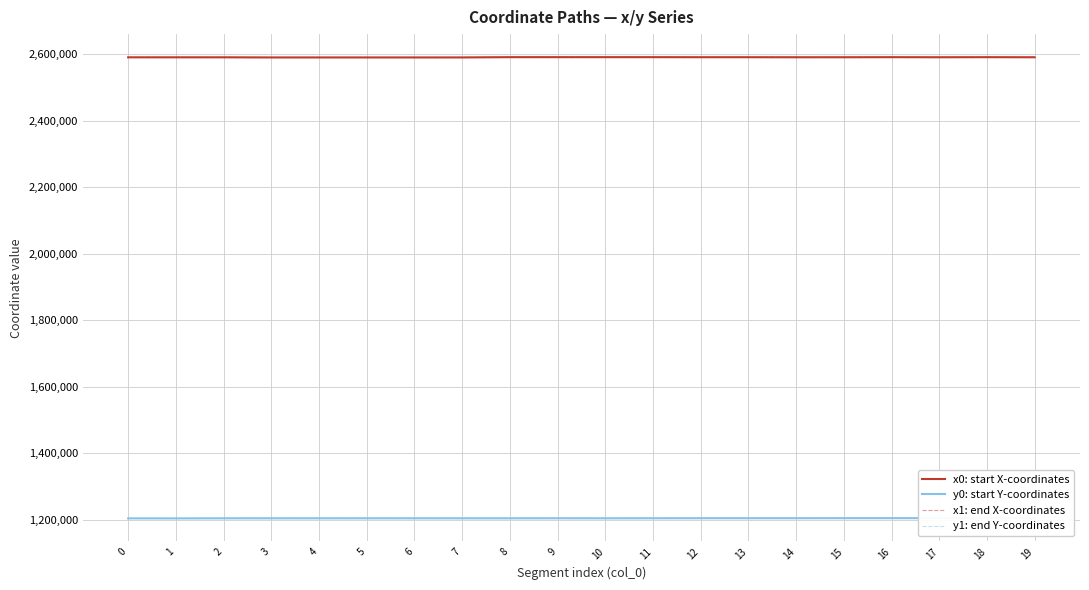

True or false: x1: end X-coordinates and x0: start X-coordinates cross at least once.

True